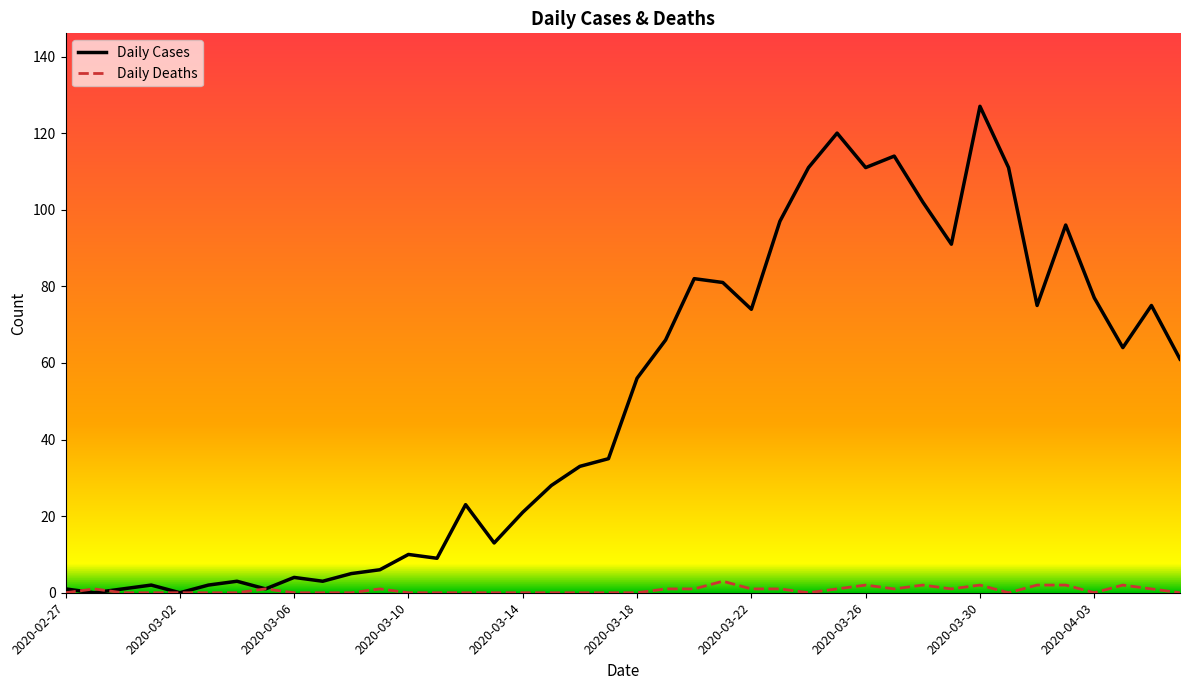

Which series has the largest range (max minus min)?

Daily Cases